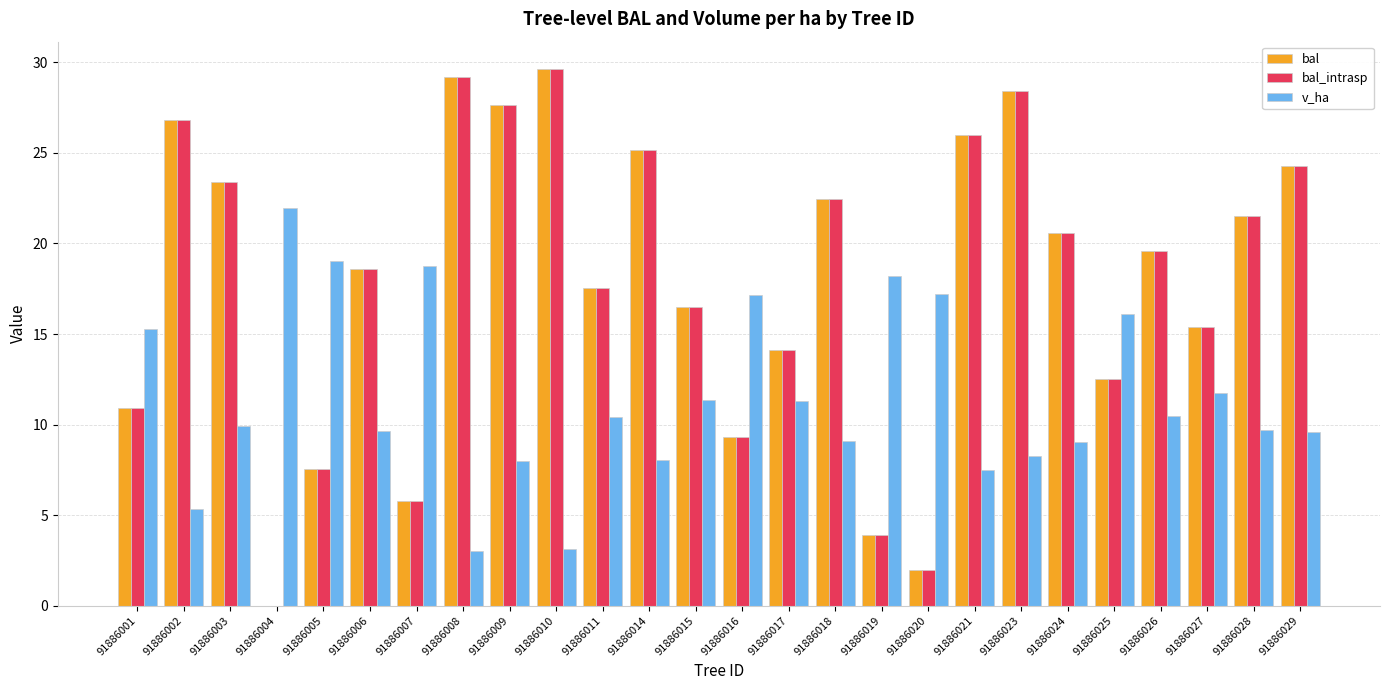

What is the maximum value for bal_intrasp?

29.7